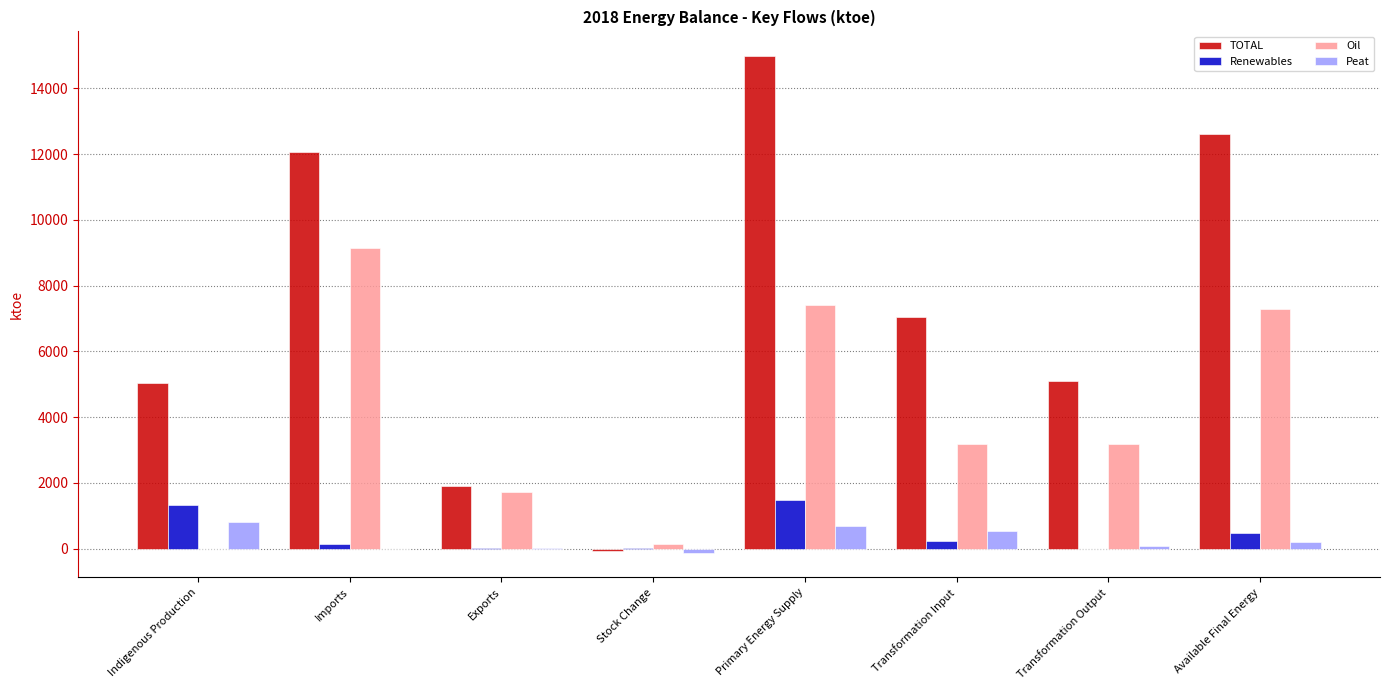

Is the value of TOTAL at Indigenous Production greater than the value of Oil at Primary Energy Supply?

No